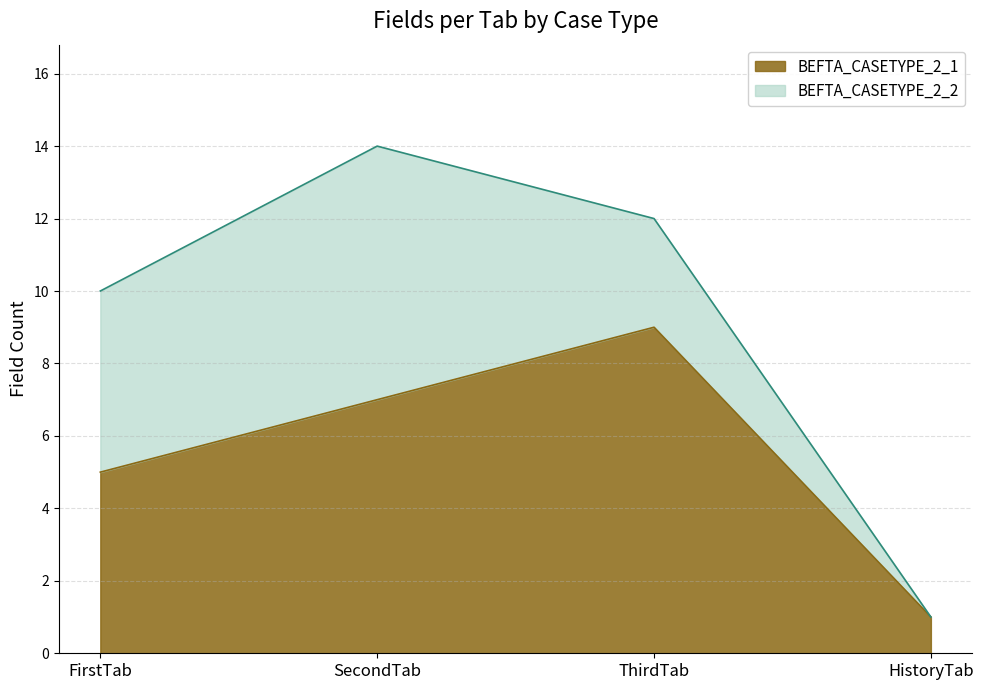

Reading left to right, list all the values displayed in this chart.

FirstTab=5	SecondTab=7	ThirdTab=9	HistoryTab=1